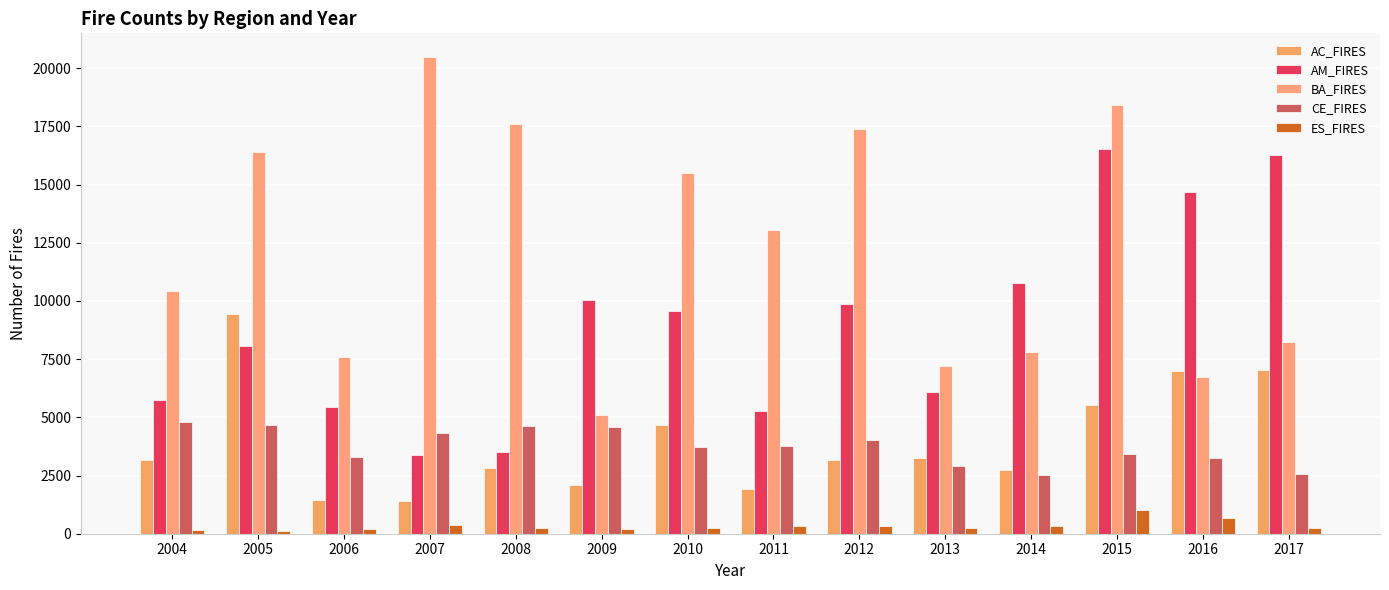

Which series has the largest range (max minus min)?

BA_FIRES